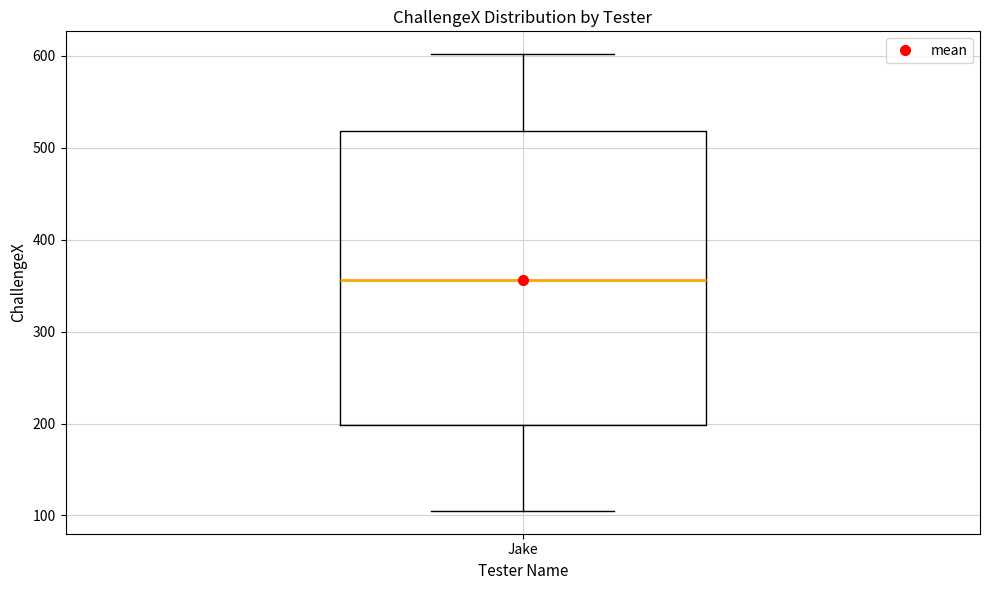

Where is the lower edge of the box for Jake on the y-axis? The values are not printed on the chart, so give them approximately, as read against the axis.

200